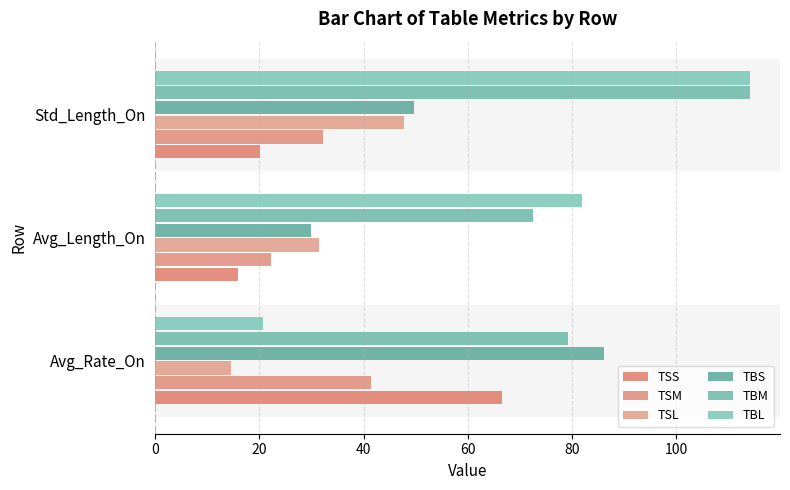

Count the number of categories in the chart.

3